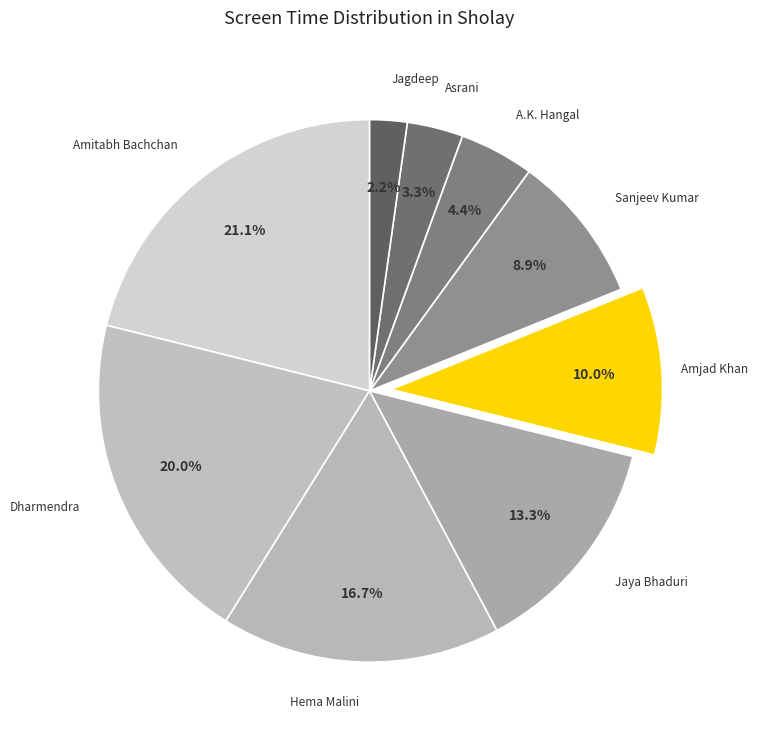

Does any single category account for the majority?

No